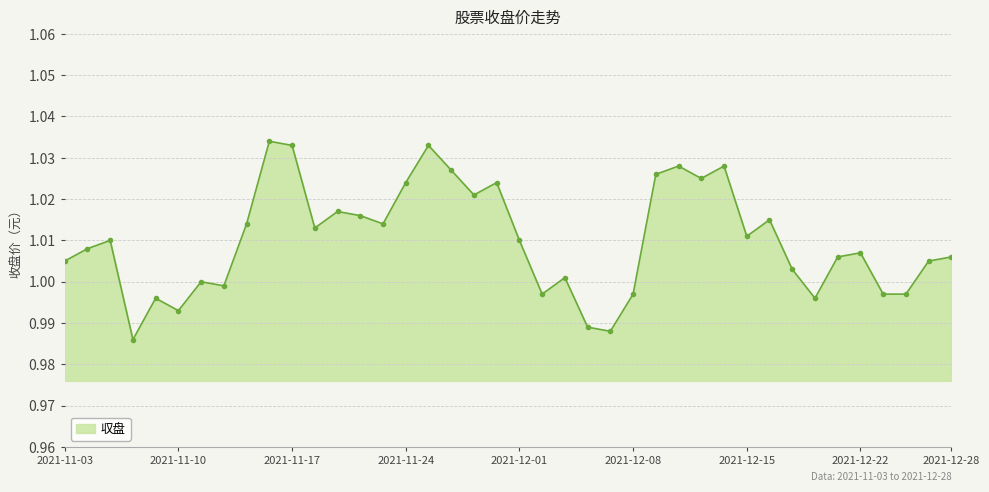

What is the sum of all values?

40.4